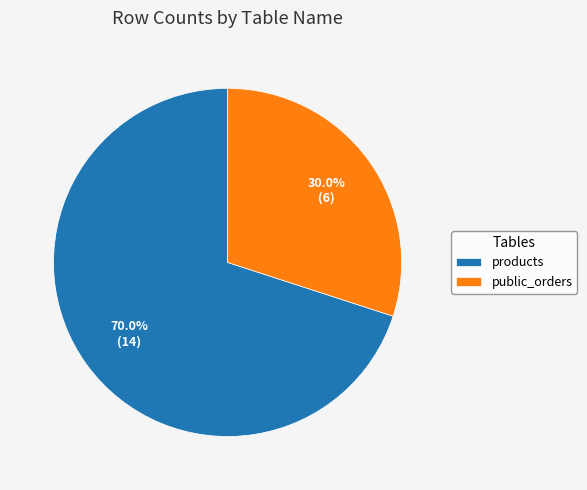

To the nearest percent, what is the average slice percentage?

50%